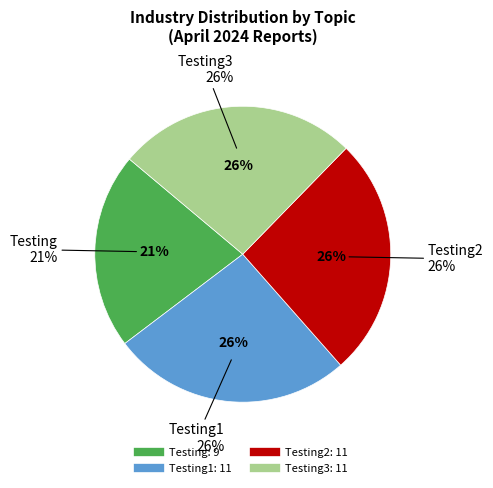

What is the change in value from Testing to Testing2?

+2